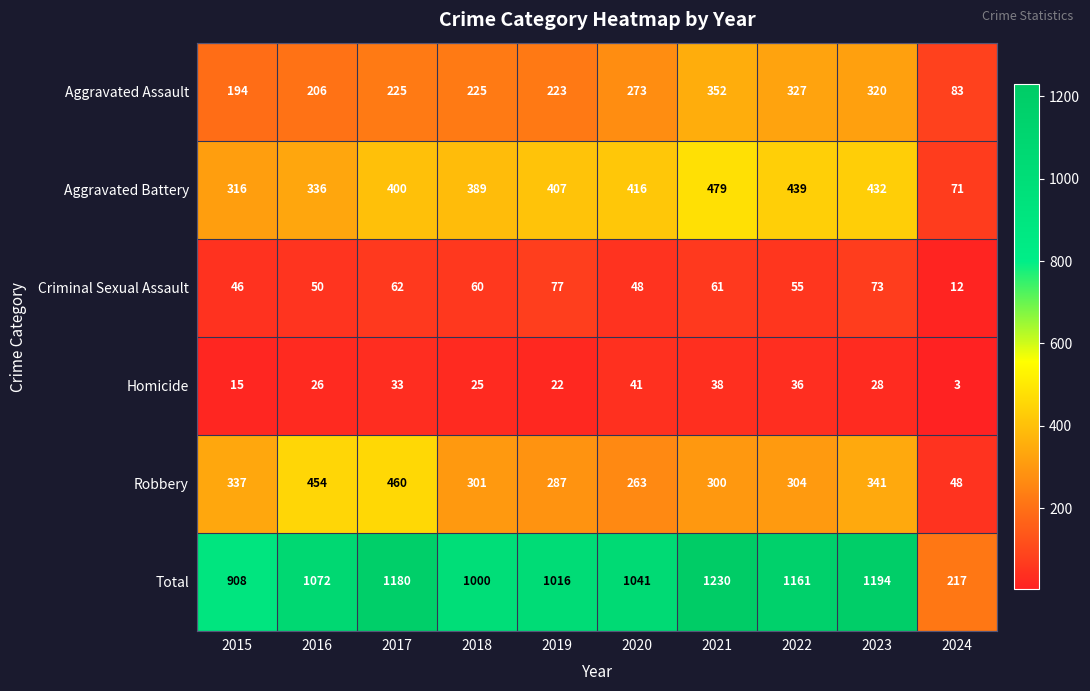

What is the greatest value displayed?

1230